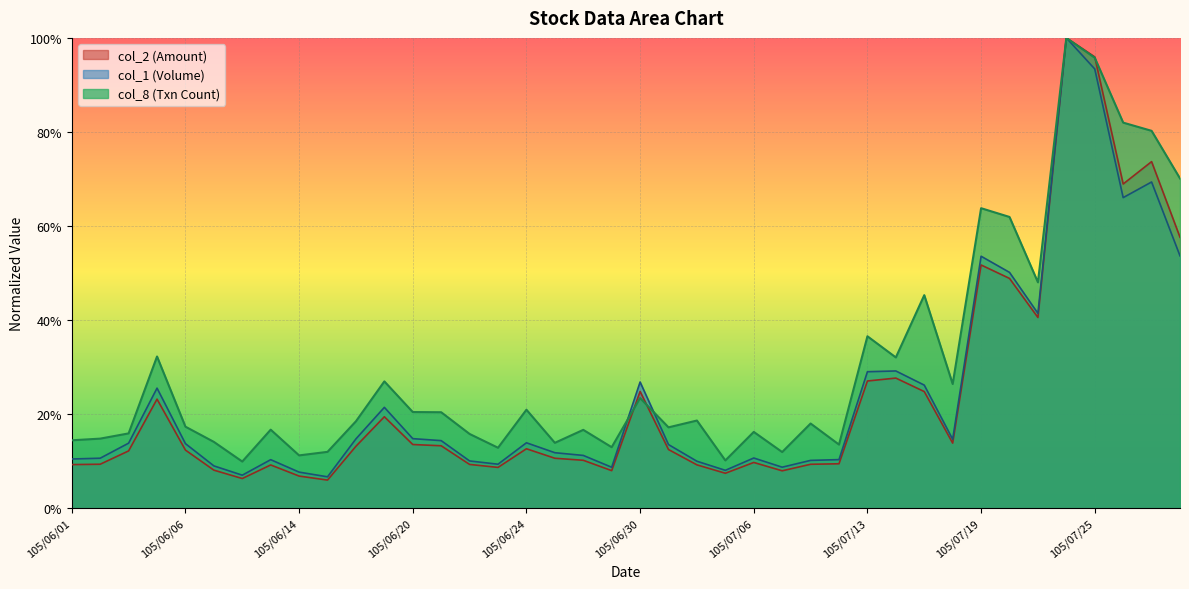

Which series ends up on top after the final intersection of col_1 and col_8?

col_8